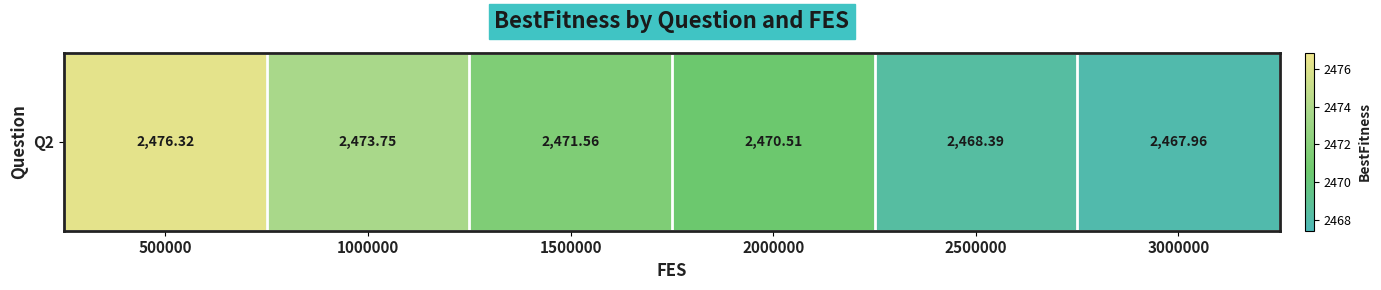

What is the approximate value at 1000000?

2473.7